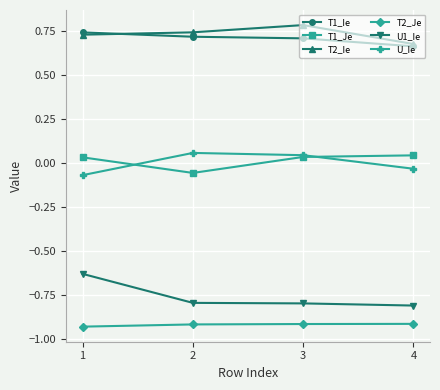

Which category has the lowest value in the T2_Ie series?

4